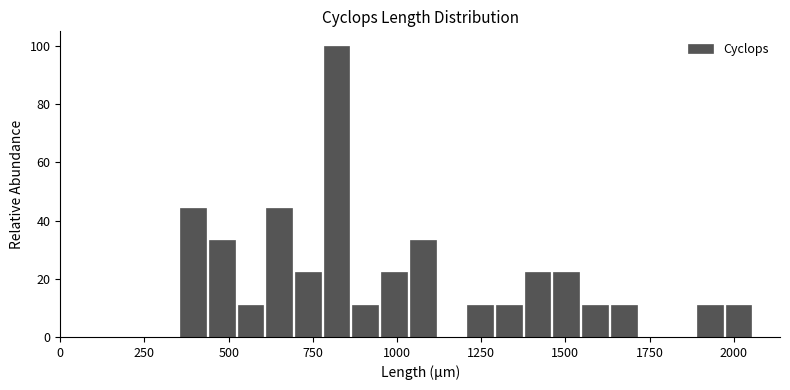

Around what value on the x-axis is the tallest bar? Give the approximate position of its centre, as read against the axis.

800